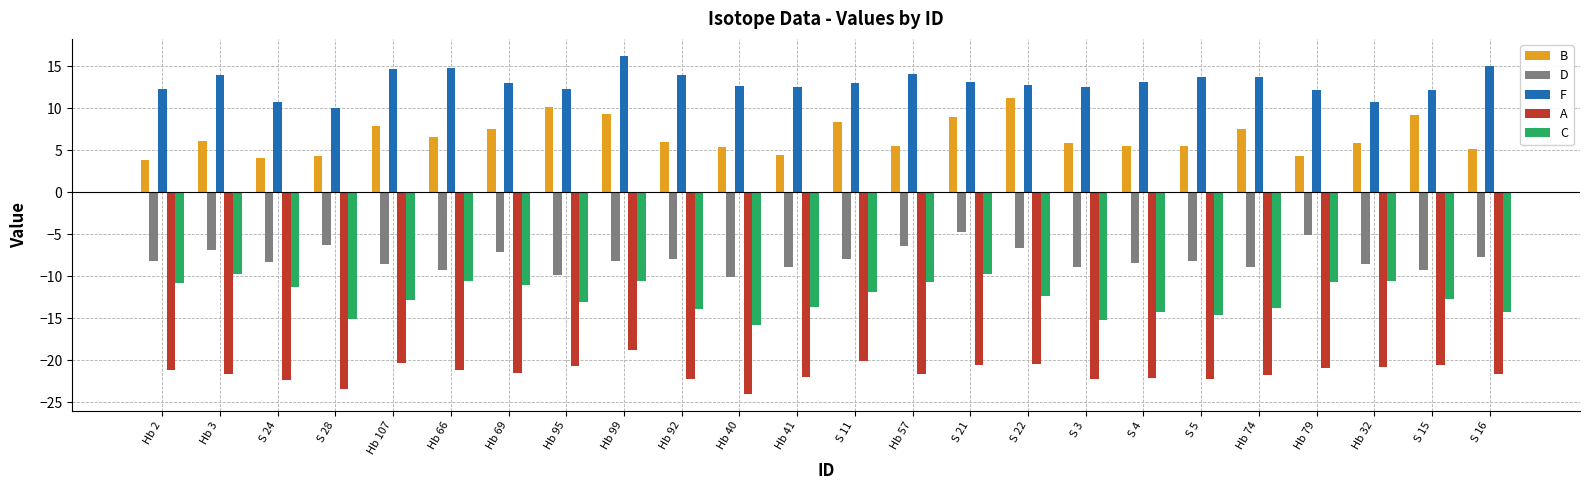

What is the label of the 23rd bar from the left?

S 15